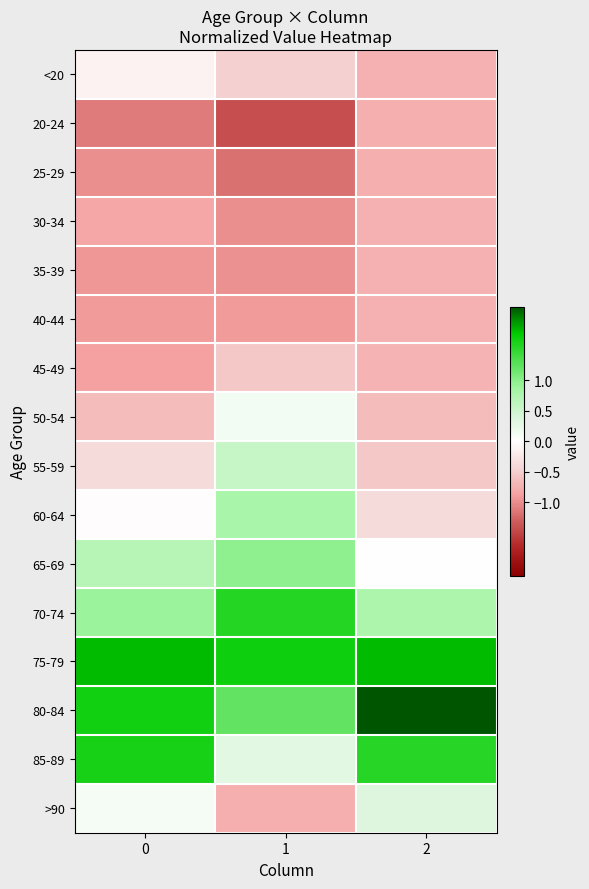

Reading left to right, what are all the values shown in this chart?

<20: 0=-0.1	1=-0.5	2=-0.7
20-24: 0=-1.1	1=-1.4	2=-0.8
25-29: 0=-1.0	1=-1.2	2=-0.8
30-34: 0=-0.8	1=-1.0	2=-0.7
35-39: 0=-0.9	1=-1.0	2=-0.7
40-44: 0=-0.9	1=-0.9	2=-0.7
45-49: 0=-0.9	1=-0.5	2=-0.7
50-54: 0=-0.6	1=0.1	2=-0.6
55-59: 0=-0.4	1=0.6	2=-0.5
60-64: 0=-0.0	1=0.8	2=-0.4
65-69: 0=0.7	1=1.0	2=0.0
70-74: 0=0.9	1=1.6	2=0.8
75-79: 0=1.8	1=1.7	2=1.8
80-84: 0=1.7	1=1.2	2=2.2
85-89: 0=1.6	1=0.3	2=1.6
>90: 0=0.1	1=-0.8	2=0.4